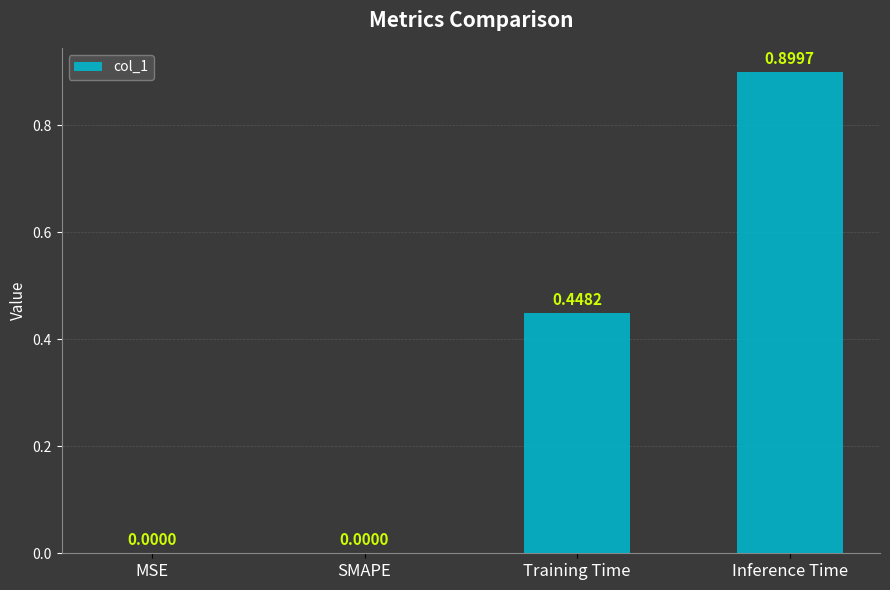

What is the sum of all values?

1.3